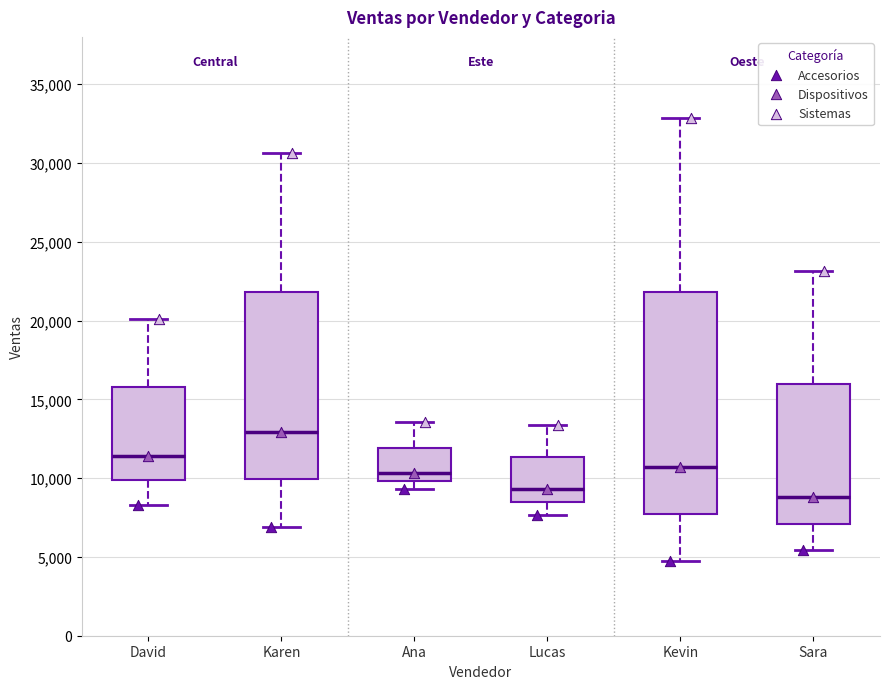

Comparing the boxes themselves (not the whiskers), which one is the tallest?

Kevin